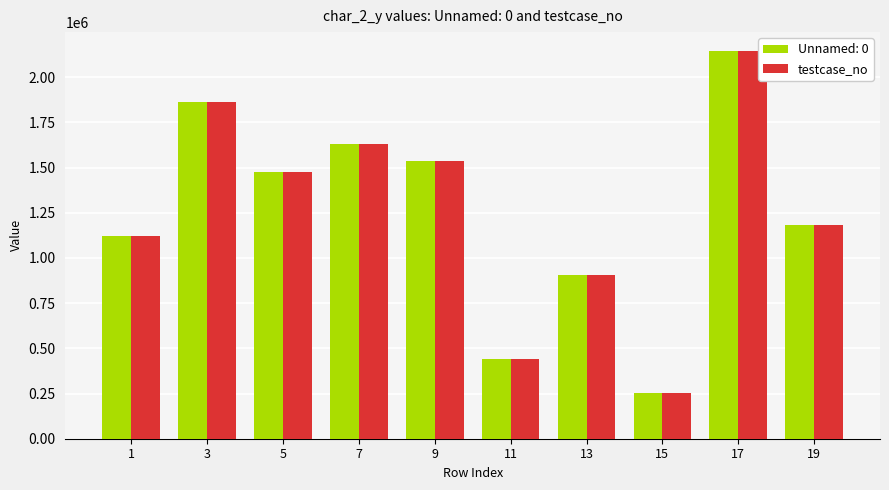

What is the minimum value shown in the chart?

255220